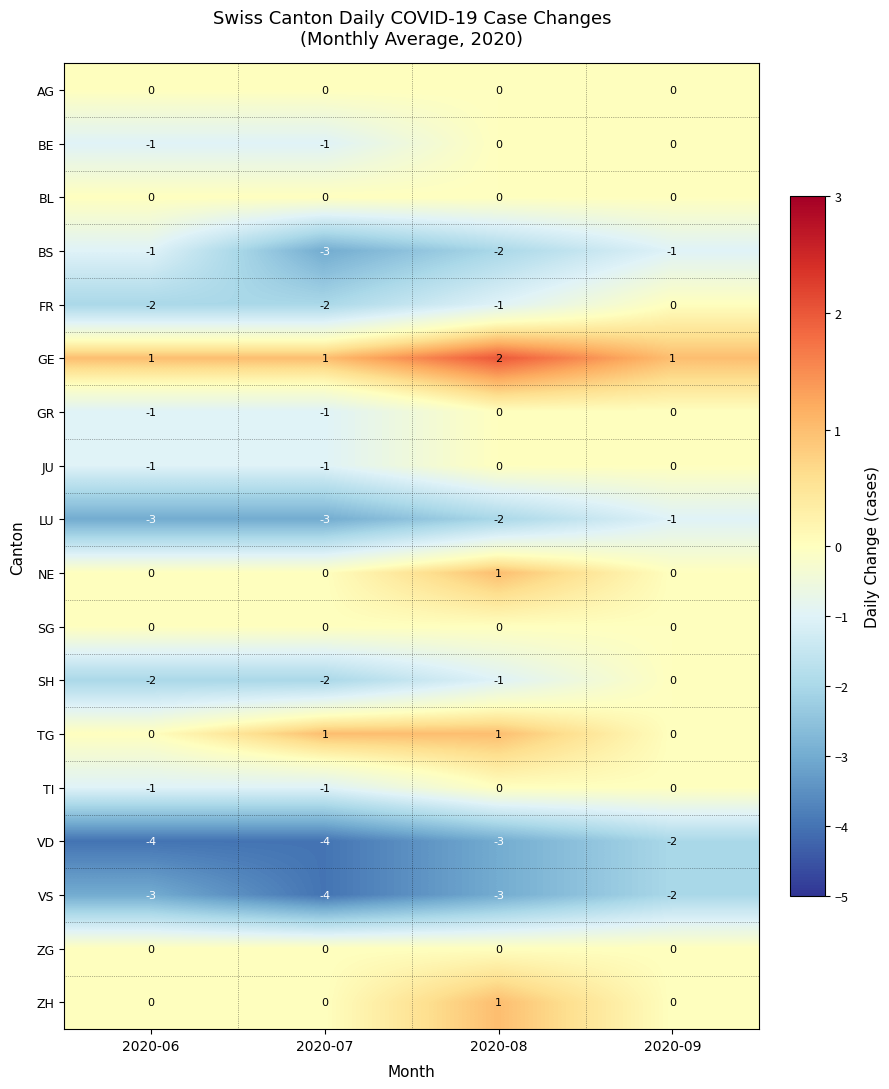

The TG series shows 0 at 2020-08. True or false?

False